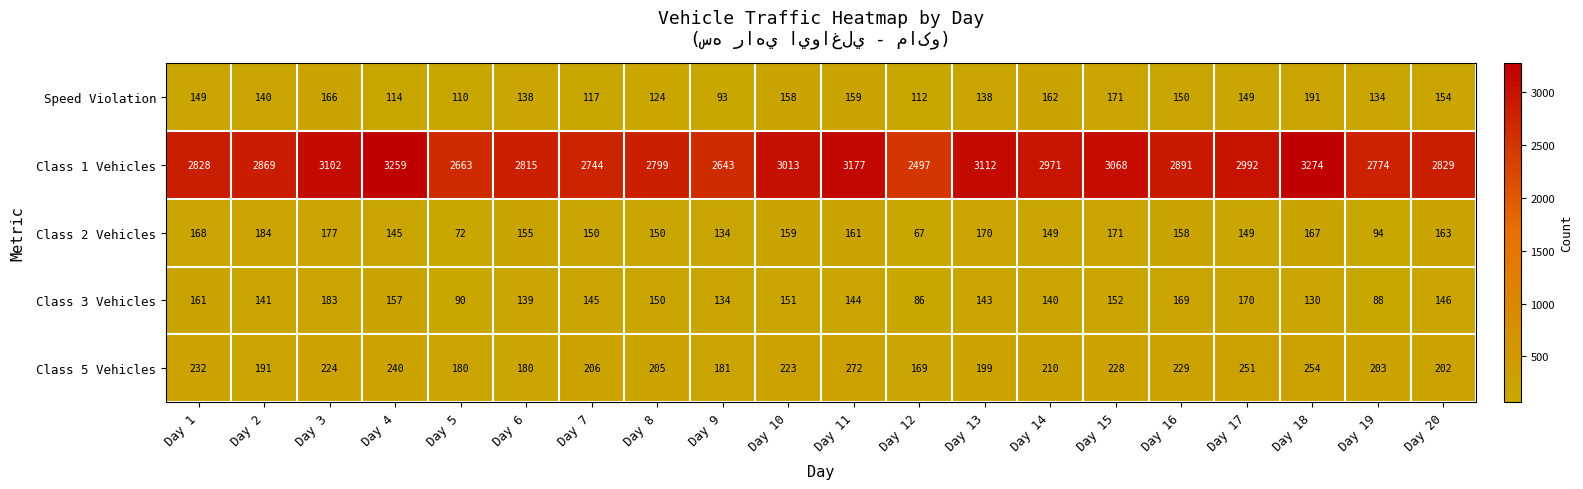

True or false: Class 2 Vehicles has a value of 163 at Day 19.

False